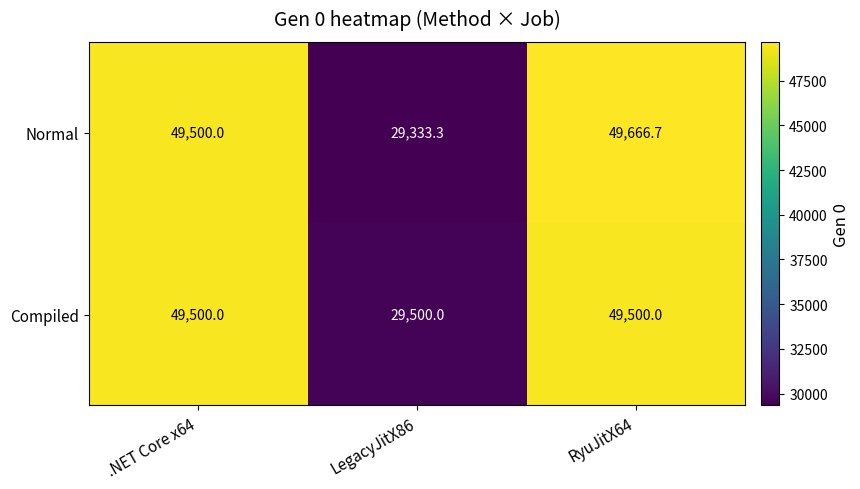

Rank the series by their maximum value, from highest to lowest.

Normal, Compiled